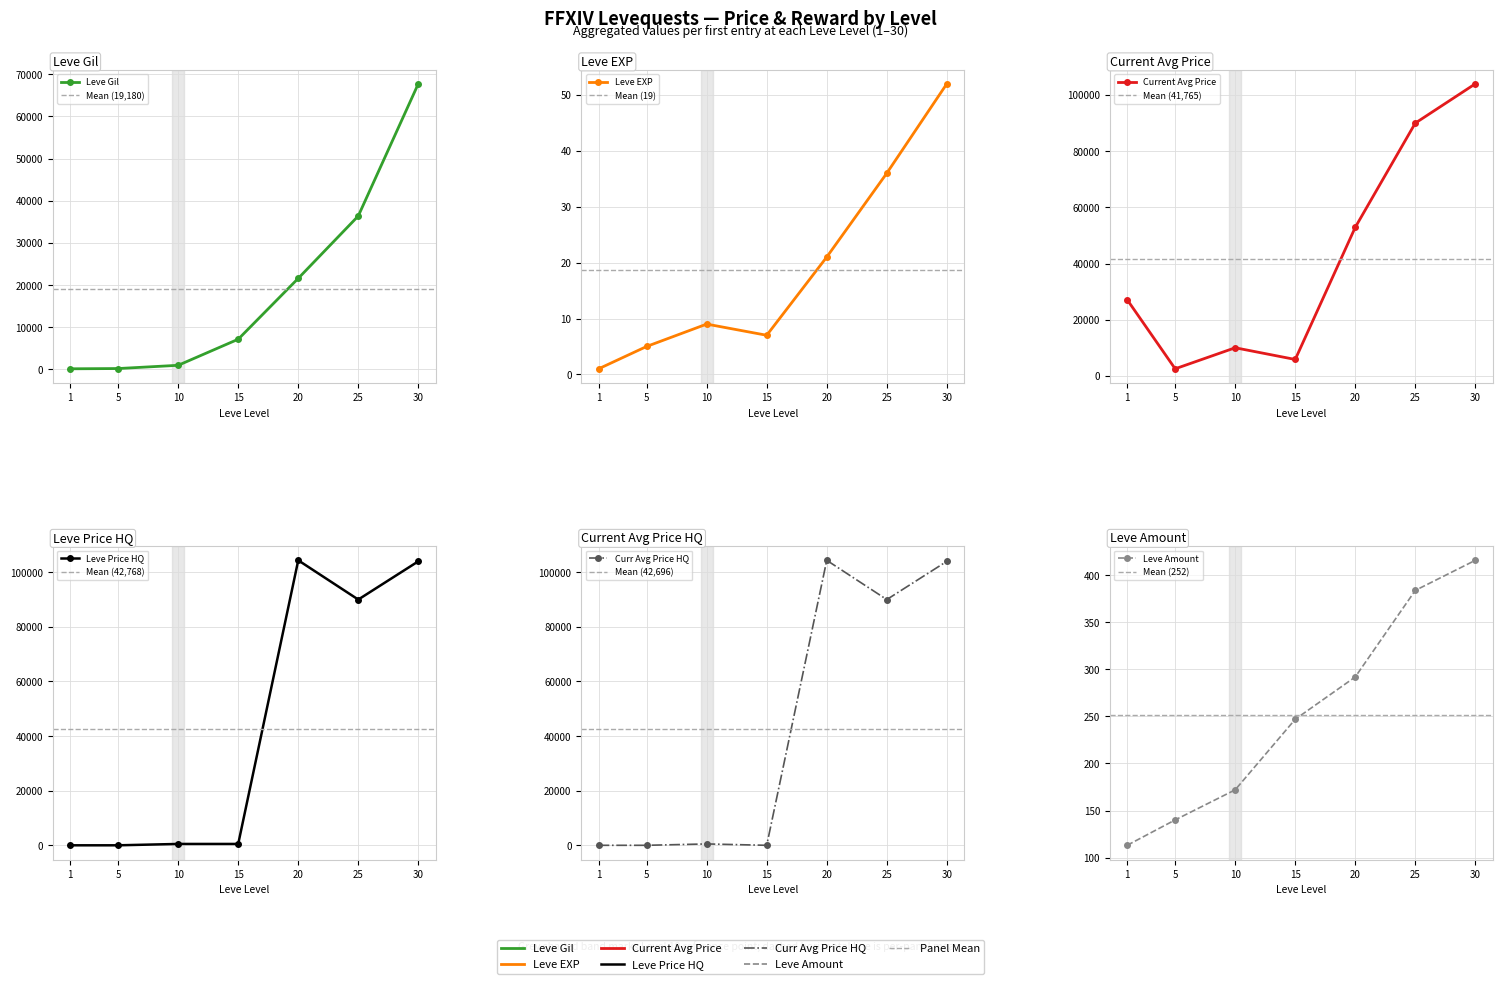

Is it true that Leve Gil equals 34580 at 30?

False